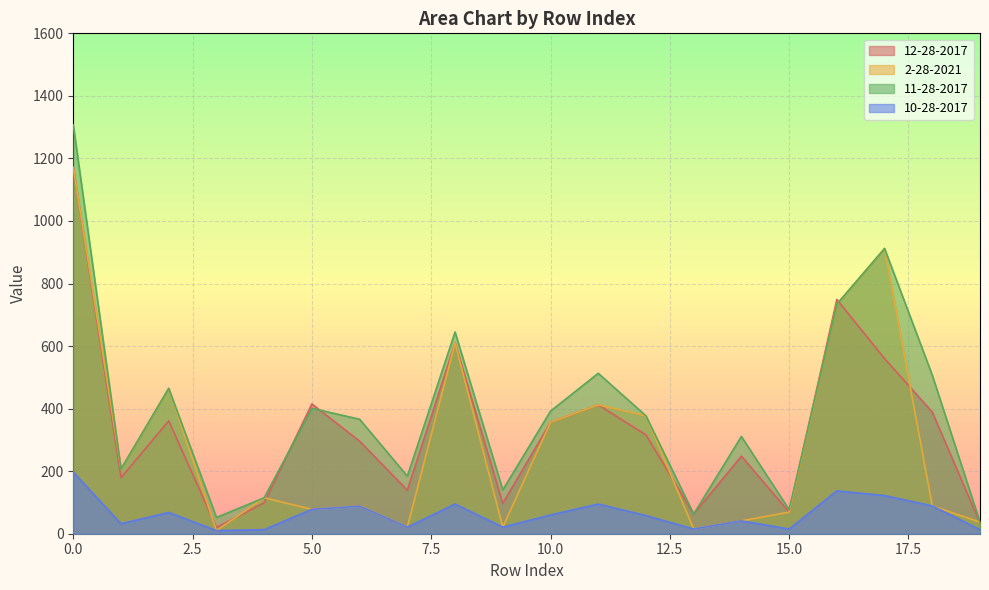

Which has a higher value, 2 or 17?

17